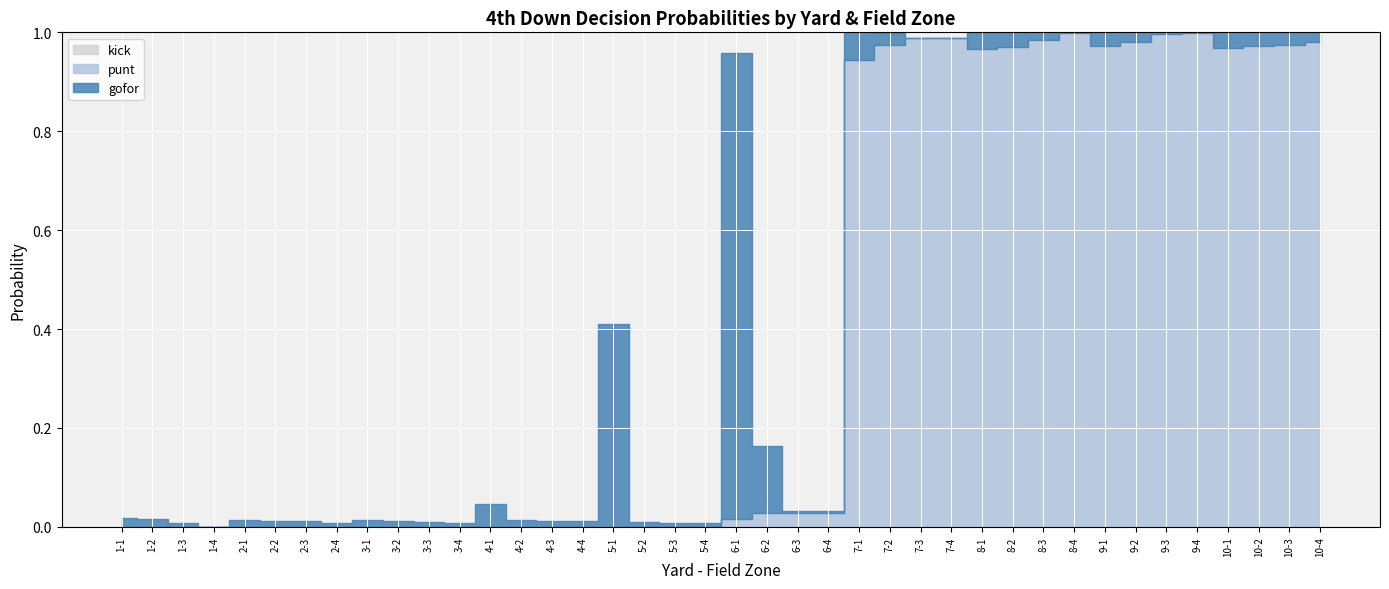

Where is the first local maximum for gofor?

2-1